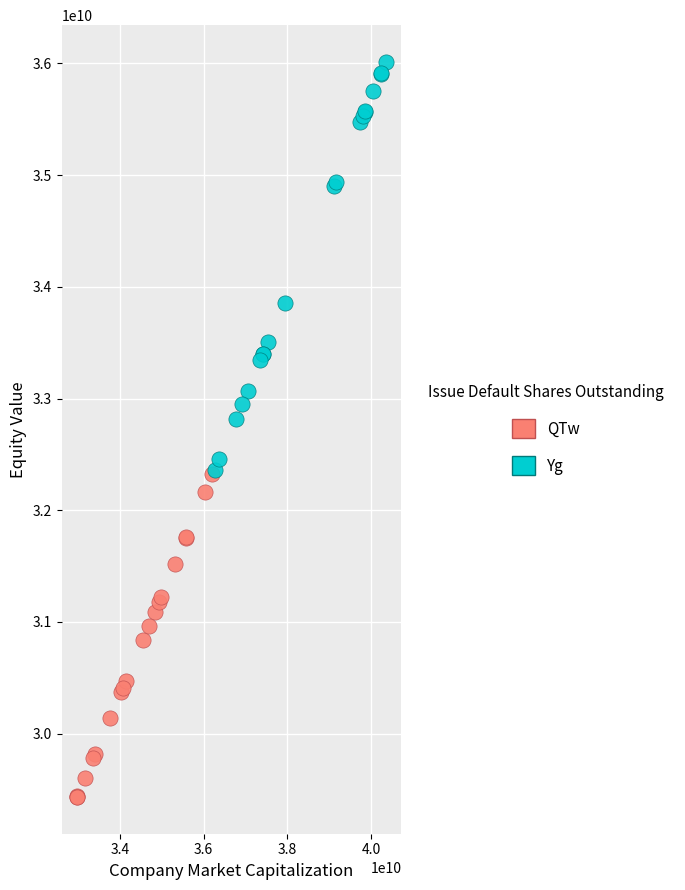

Which series reaches the minimum Y coordinate?

QTw